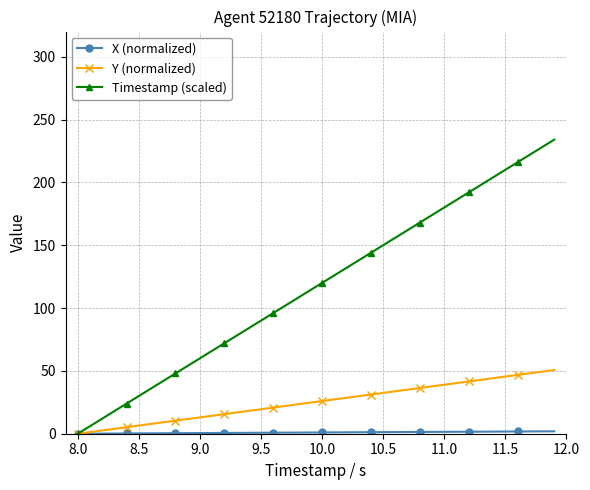

What is the value of the Timestamp (scaled) point at the 30th from the left?

174.0